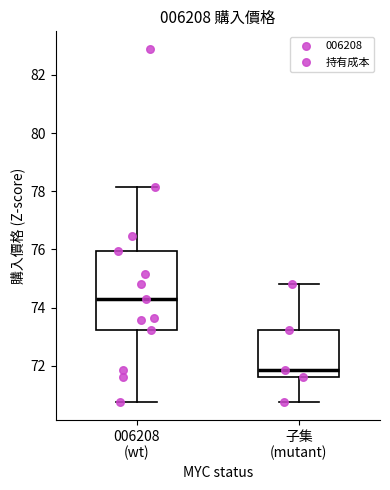

Which box is the tallest, from its lower edge to its upper edge?

006208 (wt)